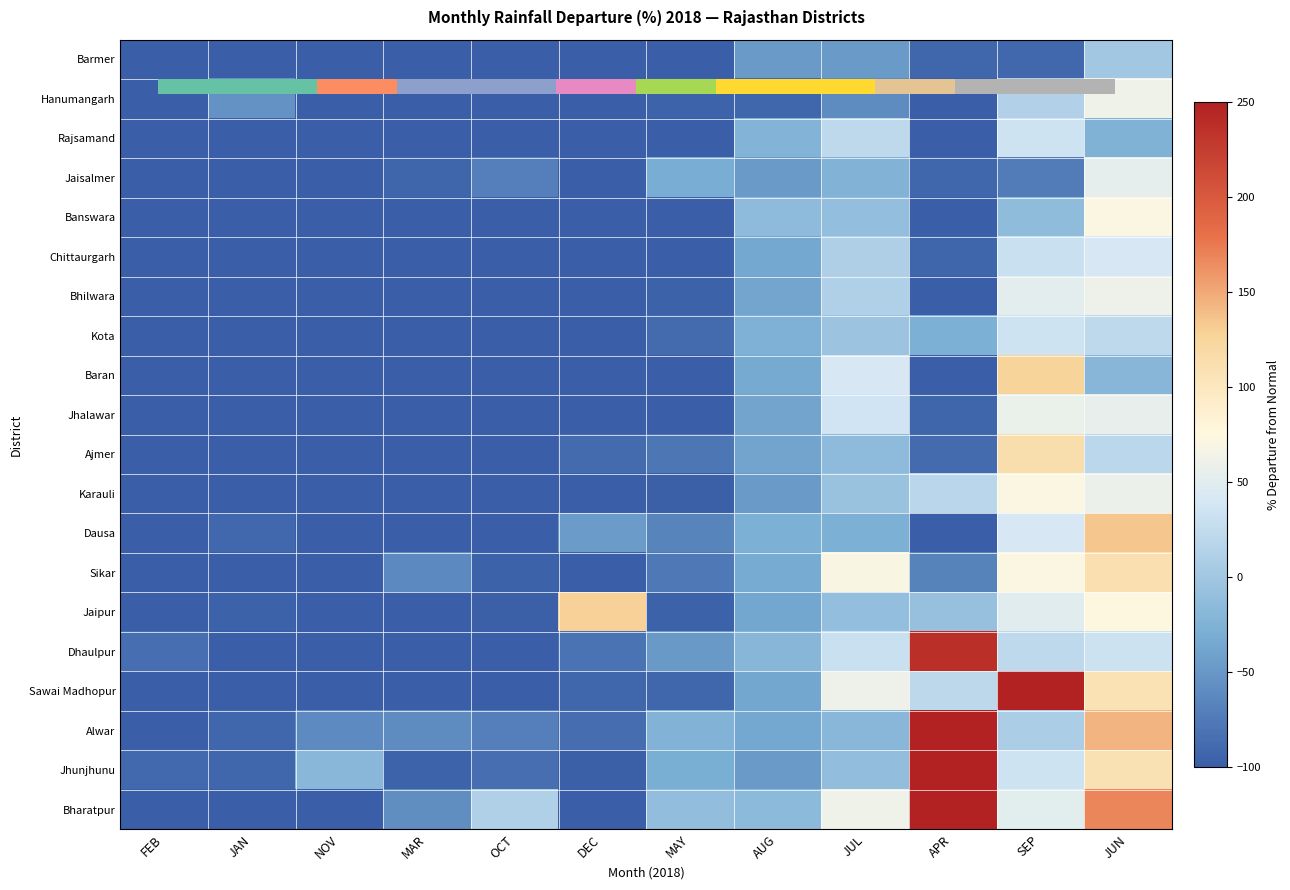

Which has a higher value, MAR or AUG?

AUG